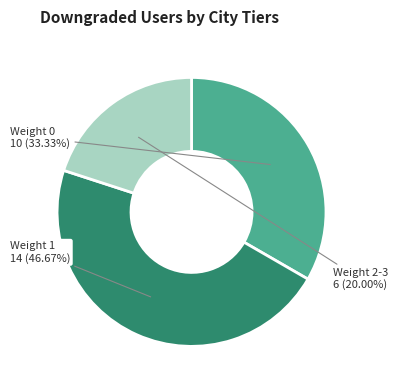

Is the sum of Weight 1 and Weight 2-3 greater than half?

Yes